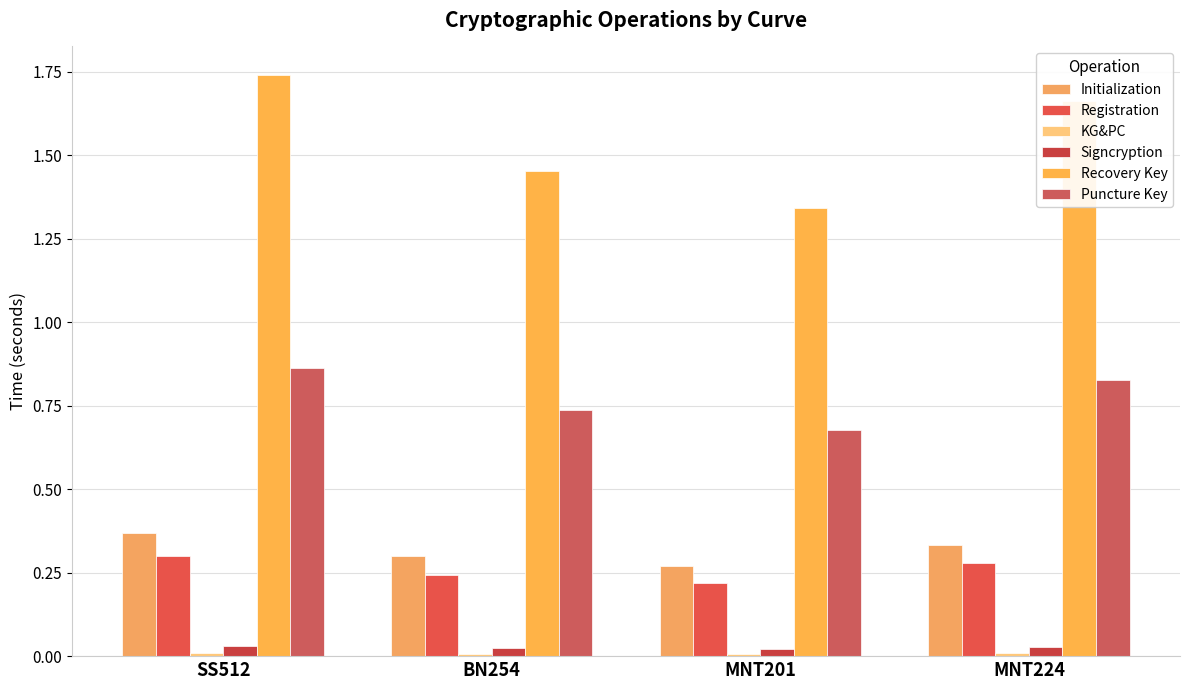

How many data points does each series have?

4